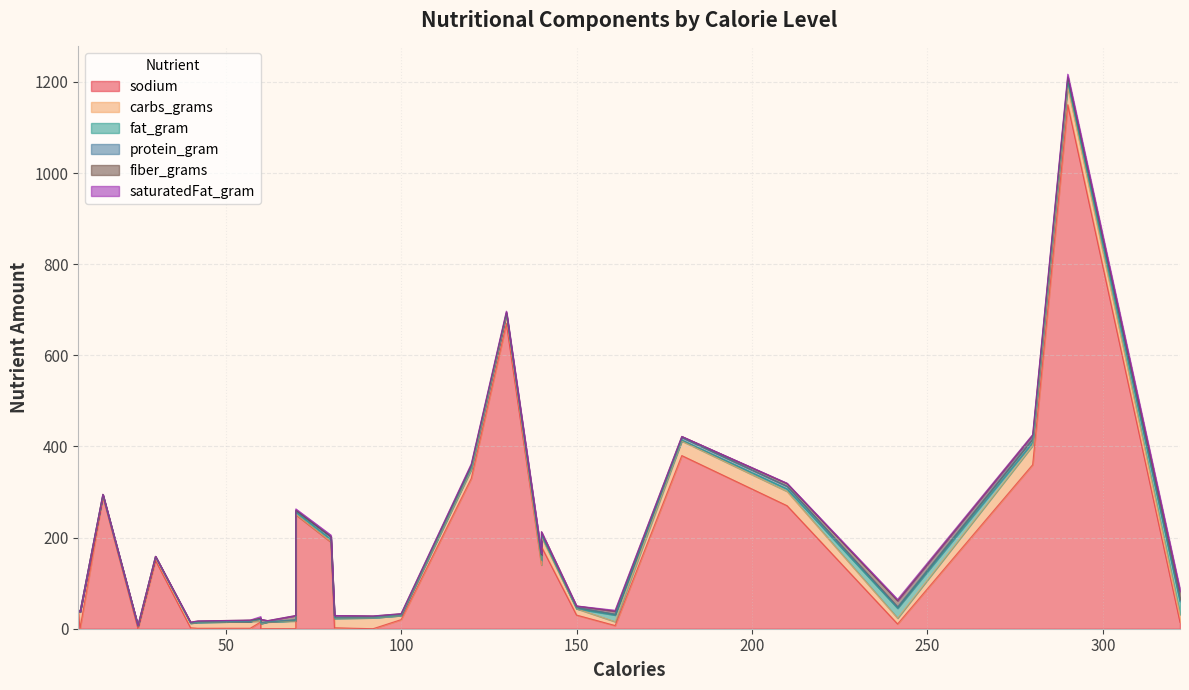

True or false: fiber_grams and protein_gram cross at least once.

True